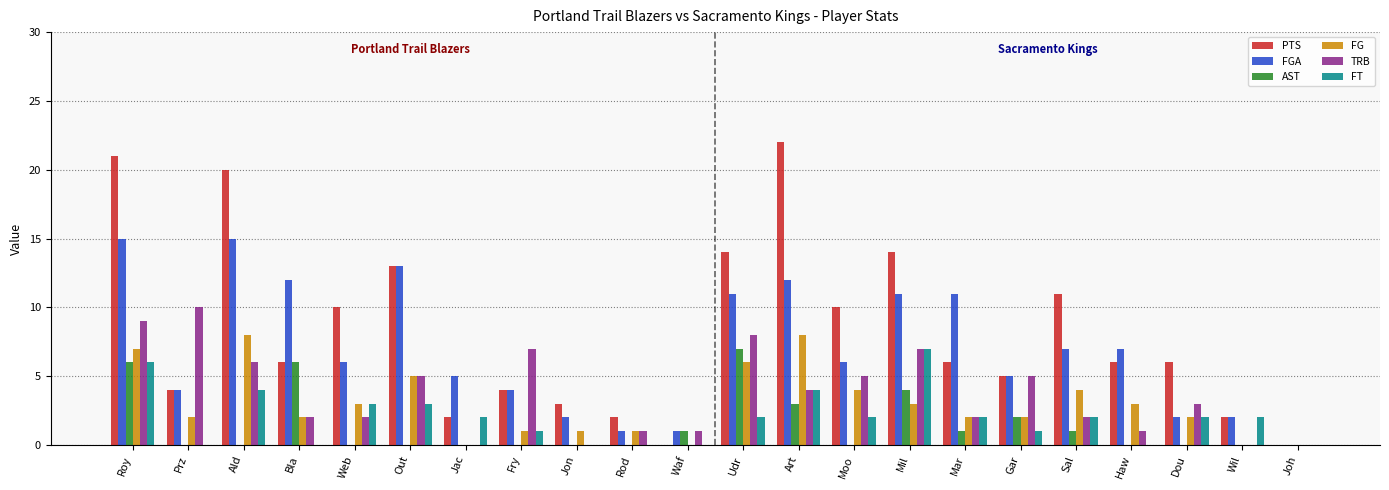

Where does the TRB series first go above 3?

Roy